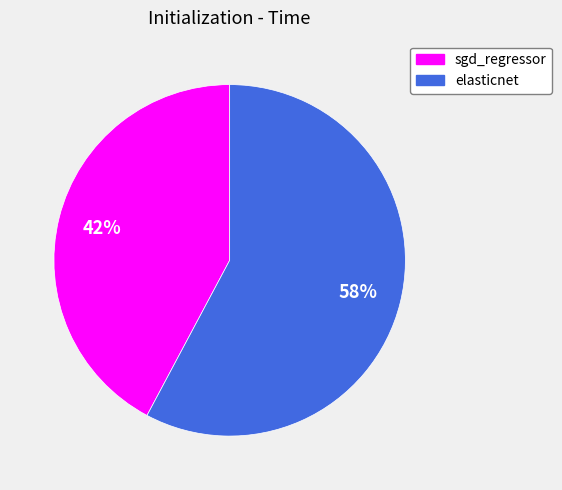

Is it true that sgd_regressor is 52% of the pie?

False